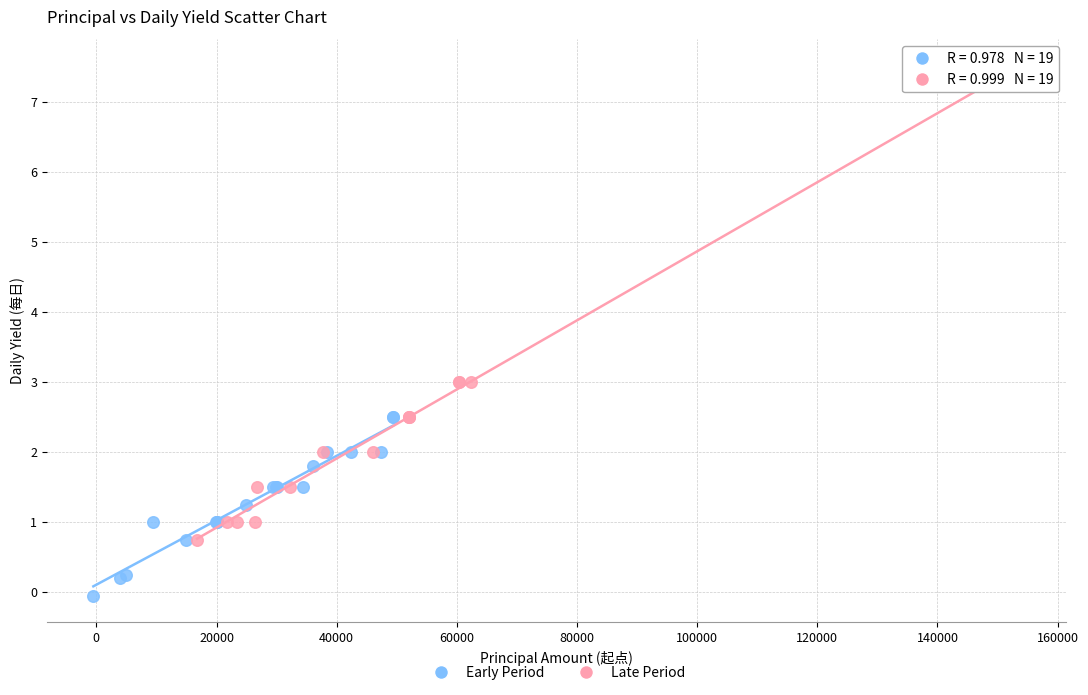

Which series has the largest Y range (max minus min)?

Late Period